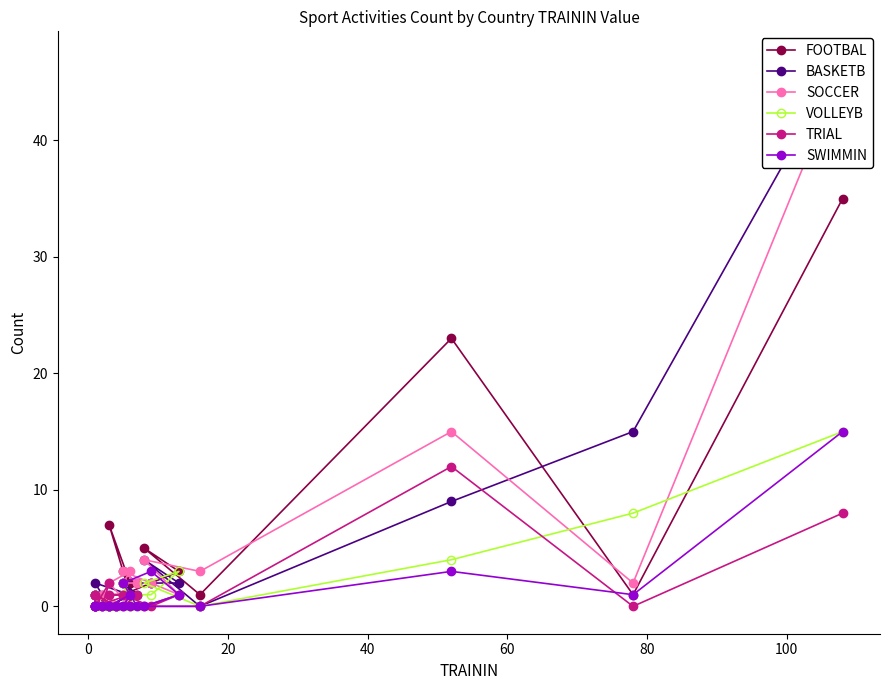

At how many categories does at least one series exceed 22?

2